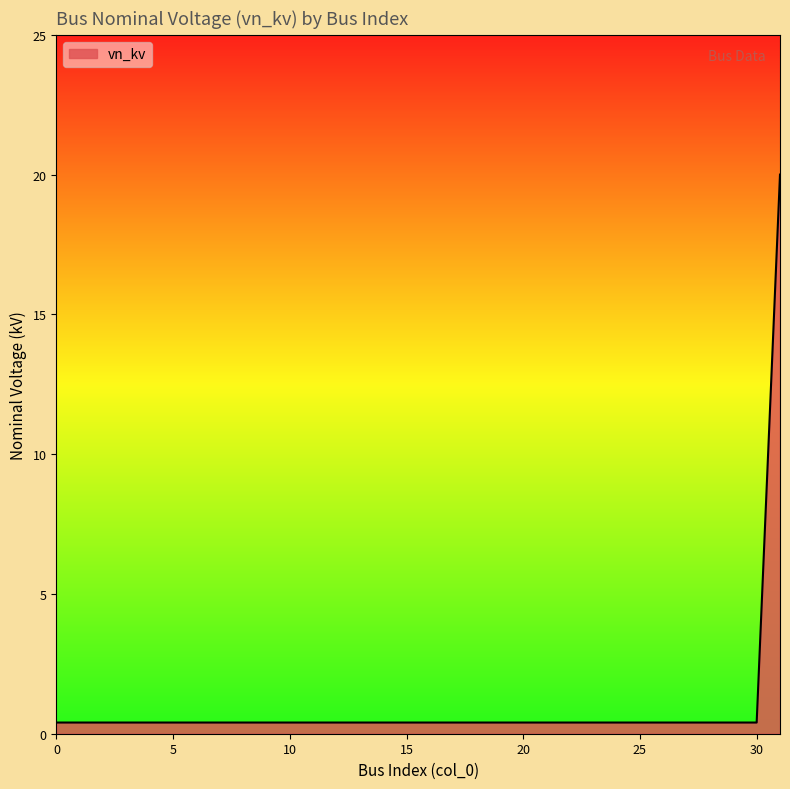

What is the greatest value displayed?

20.0